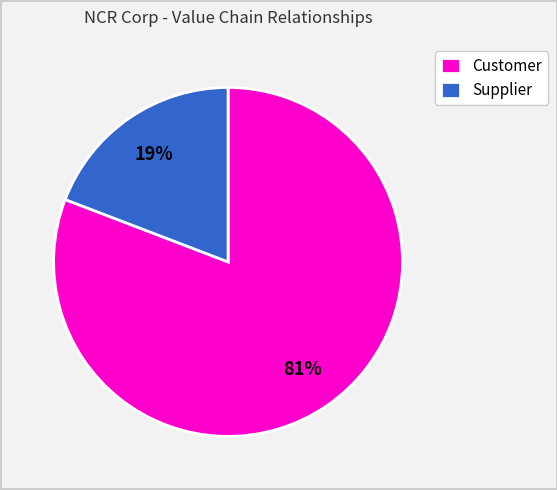

What percentage is the Supplier slice, to the nearest percent?

19%